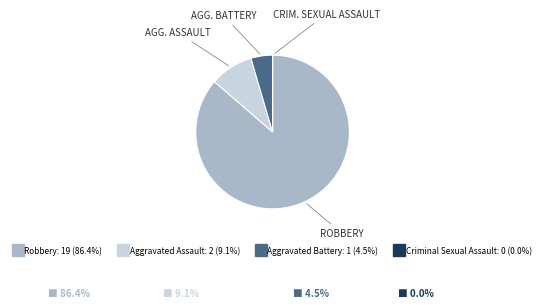

Is there any slice that represents more than half of the pie?

Yes